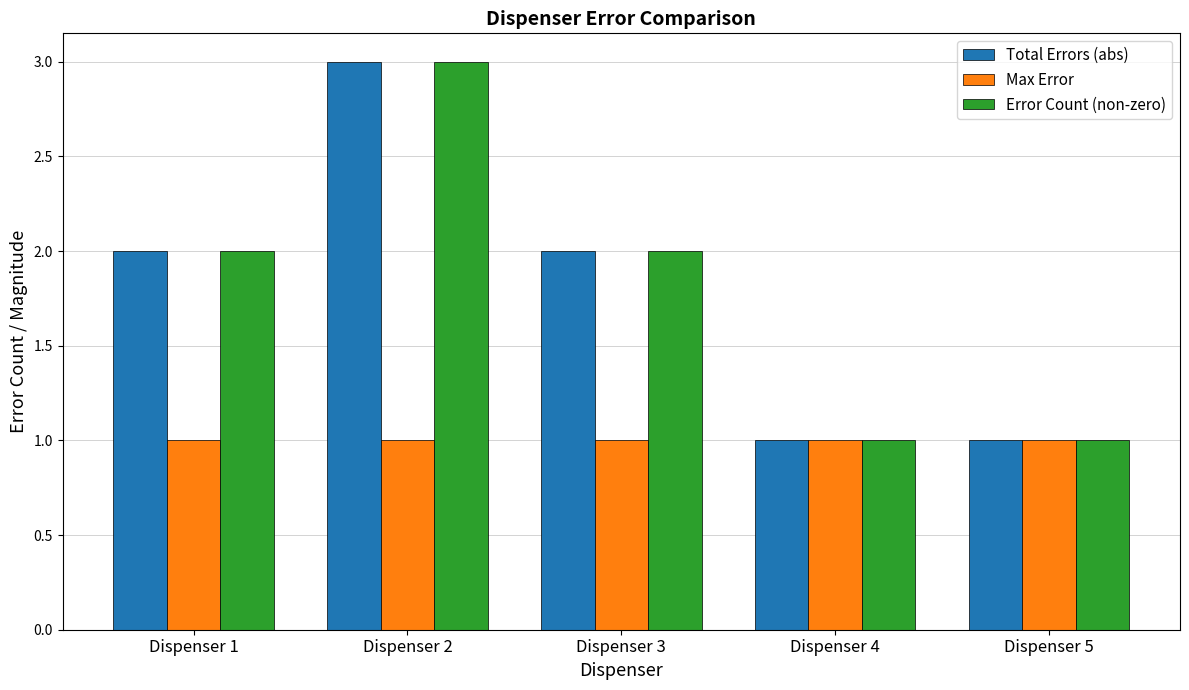

What is the highest value of the Error Count (non-zero) series?

3